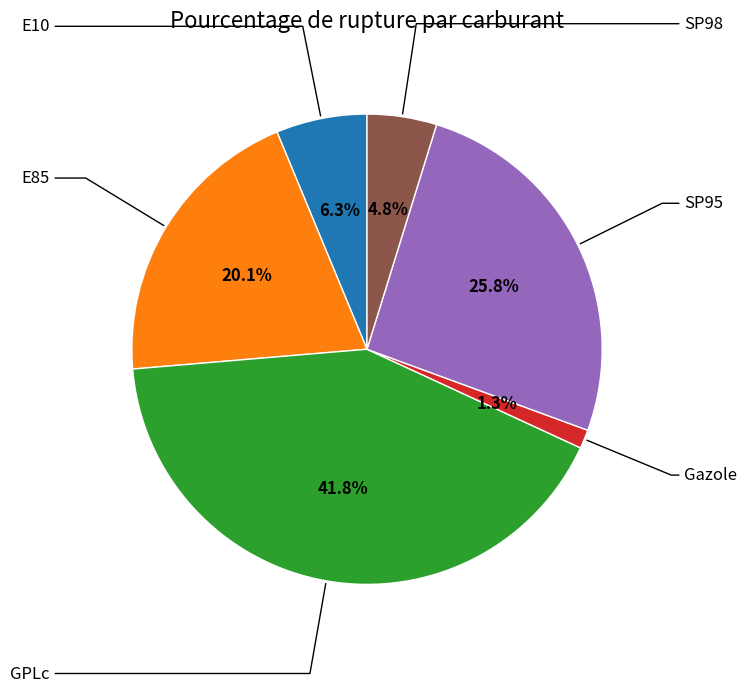

Is there any slice that represents more than half of the pie?

No